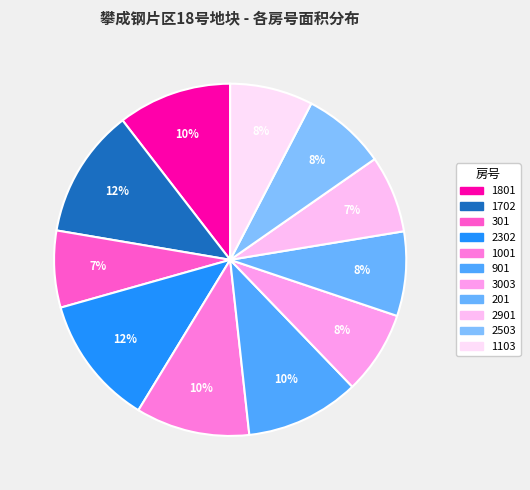

Is the sum of 1103 and 1702 greater than half?

No